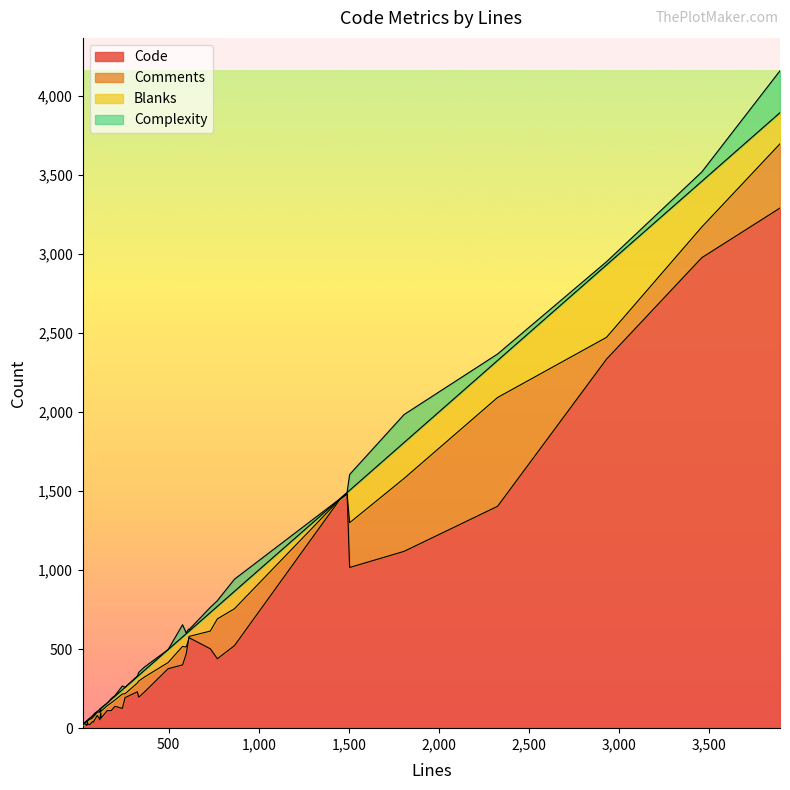

At which label does Code reach its peak?

3892